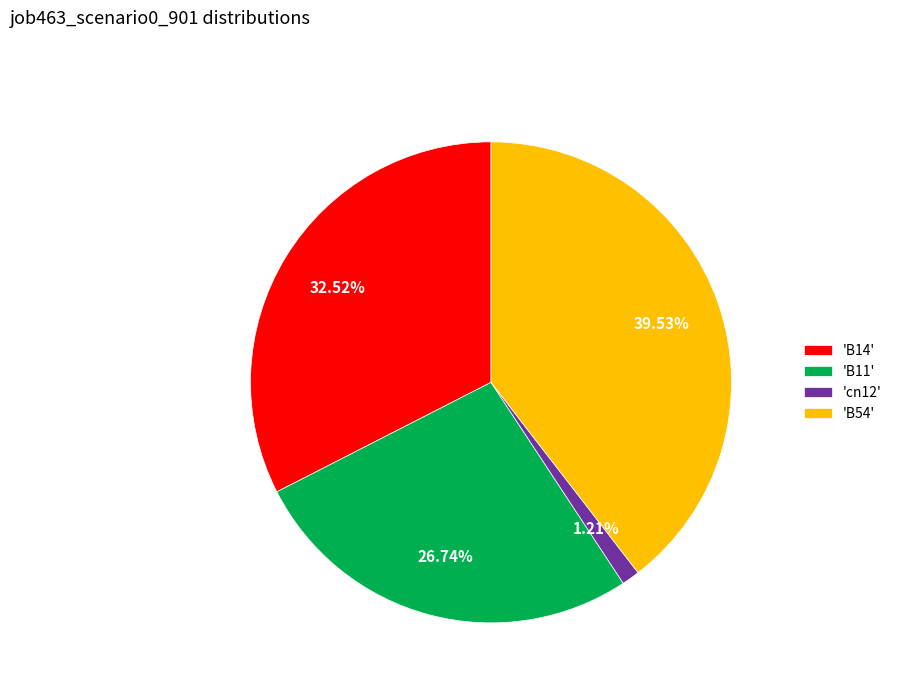

Count the number of slices in the pie.

4